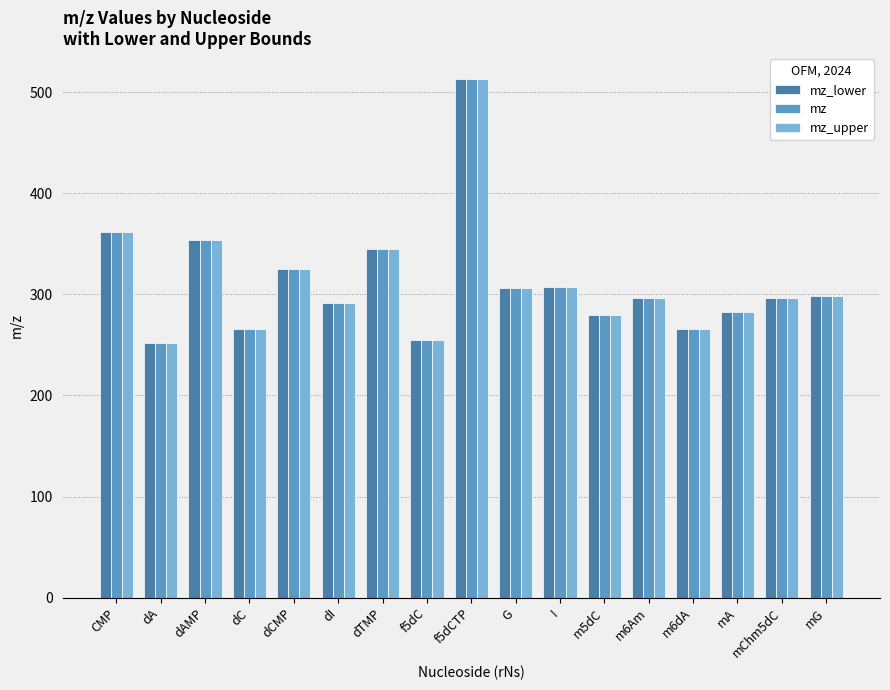

How many bars are there in each group?

3